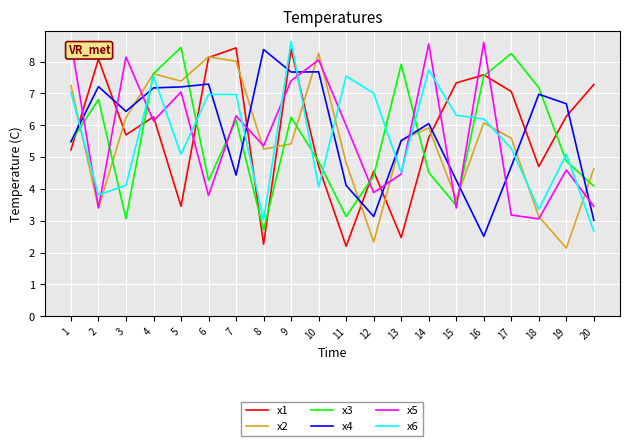

Which series has the largest range (max minus min)?

x1